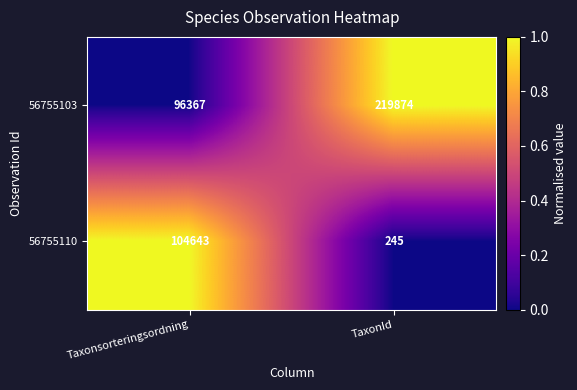

Count the number of categories in the chart.

2